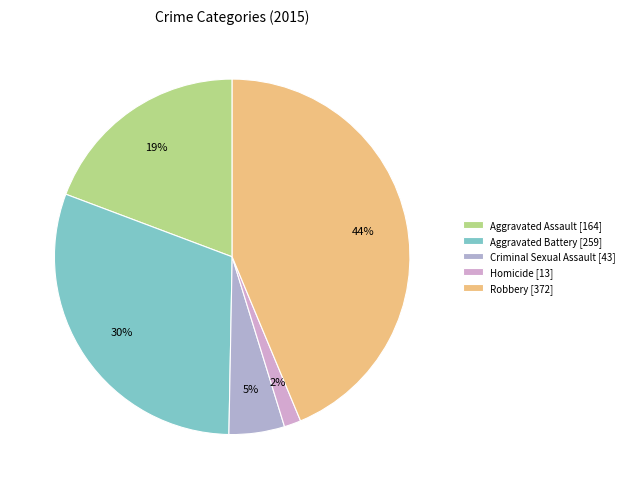

True or false: Robbery accounts for 55% of the total.

False